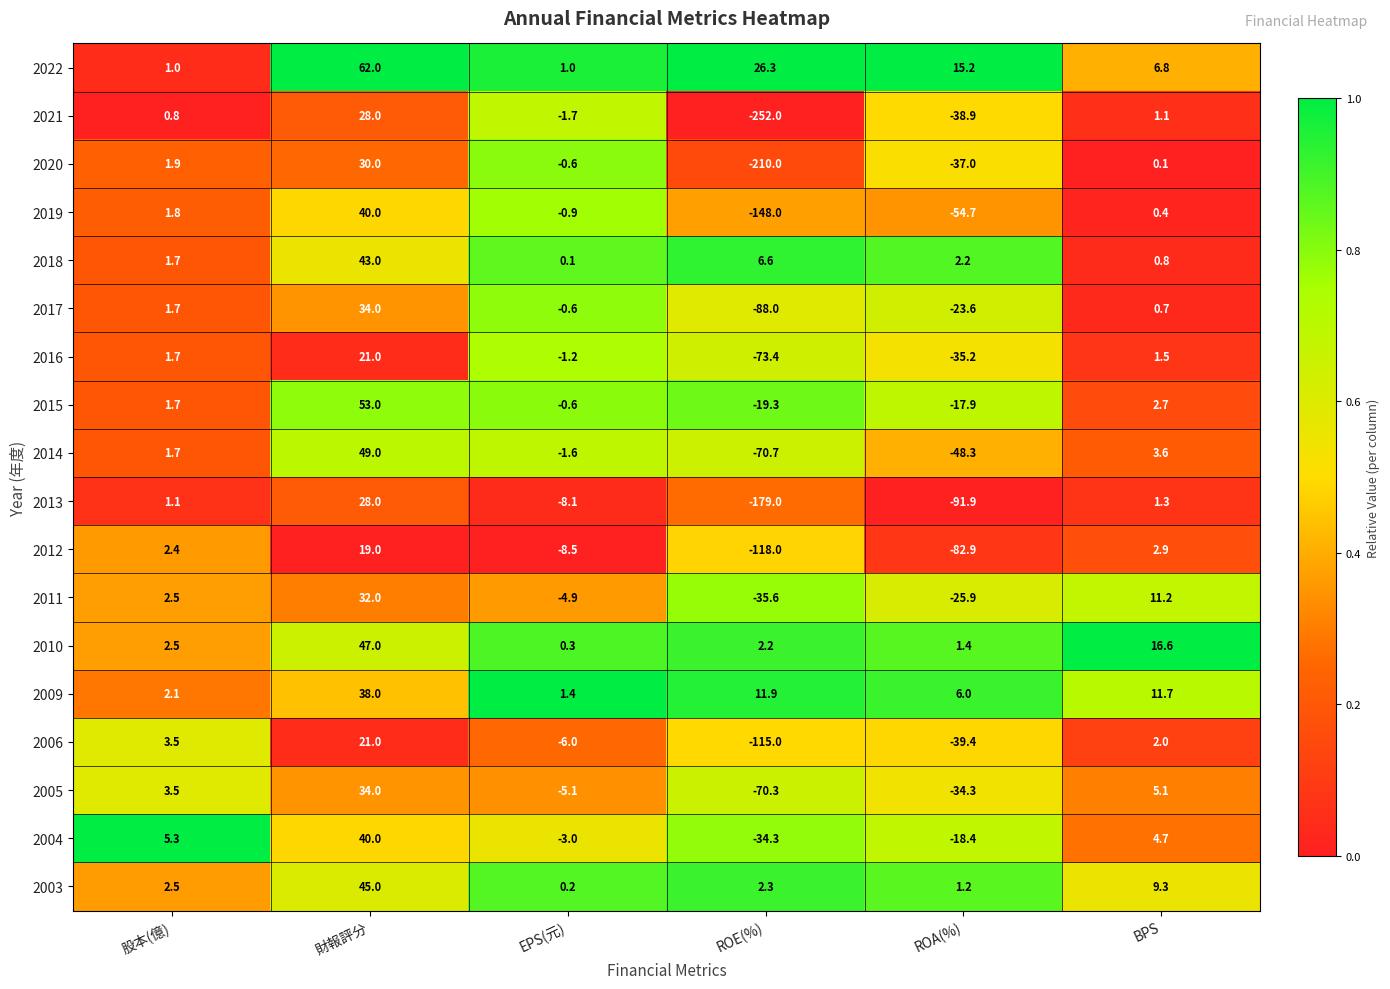

At how many categories does at least one series exceed 0?

6